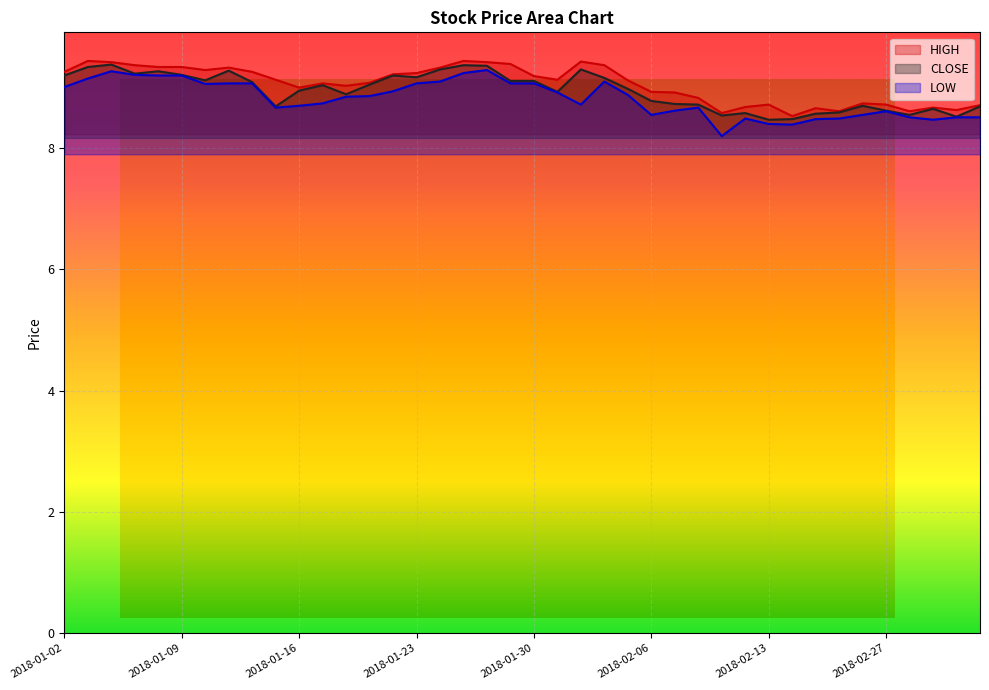

Where is CLOSE nearest to the value 8?

2018-02-13